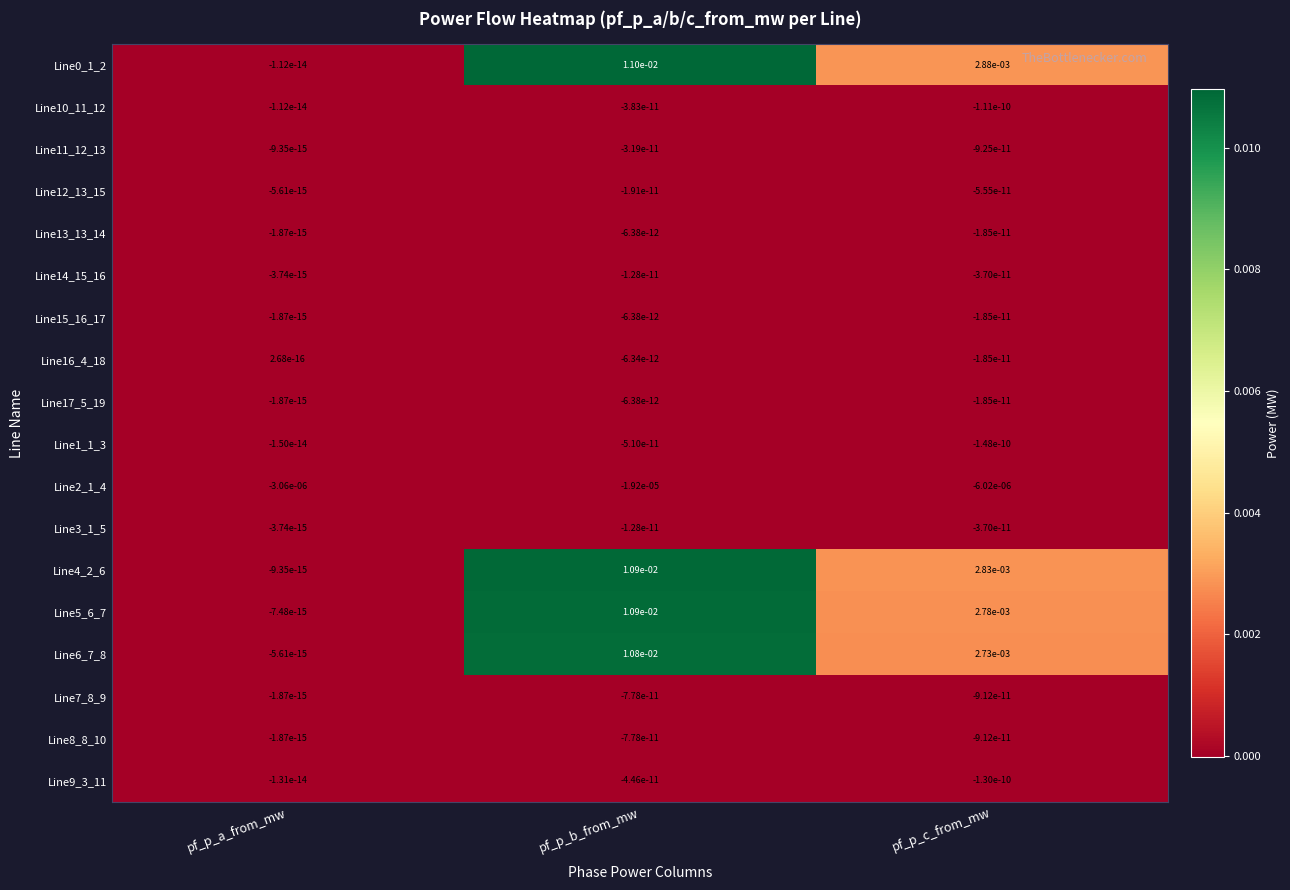

How many data points does each series have?

3